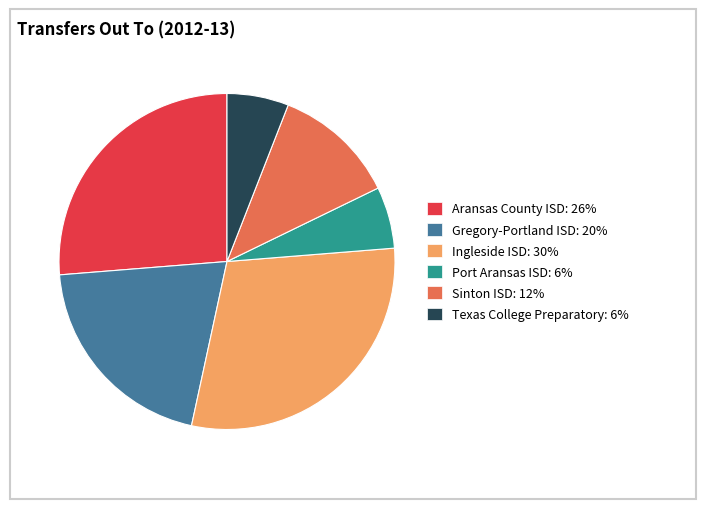

Count the number of slices in the pie.

6